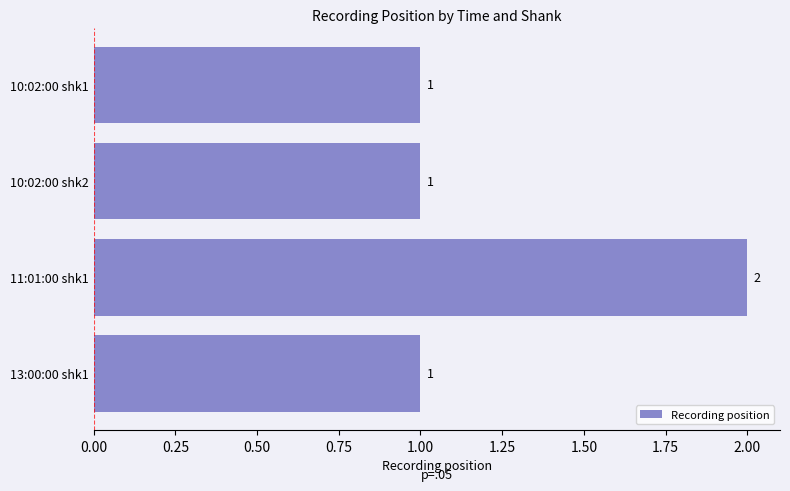

Approximately how many times larger is the value at 10:02:00 shk2 compared to 10:02:00 shk1?

1.0